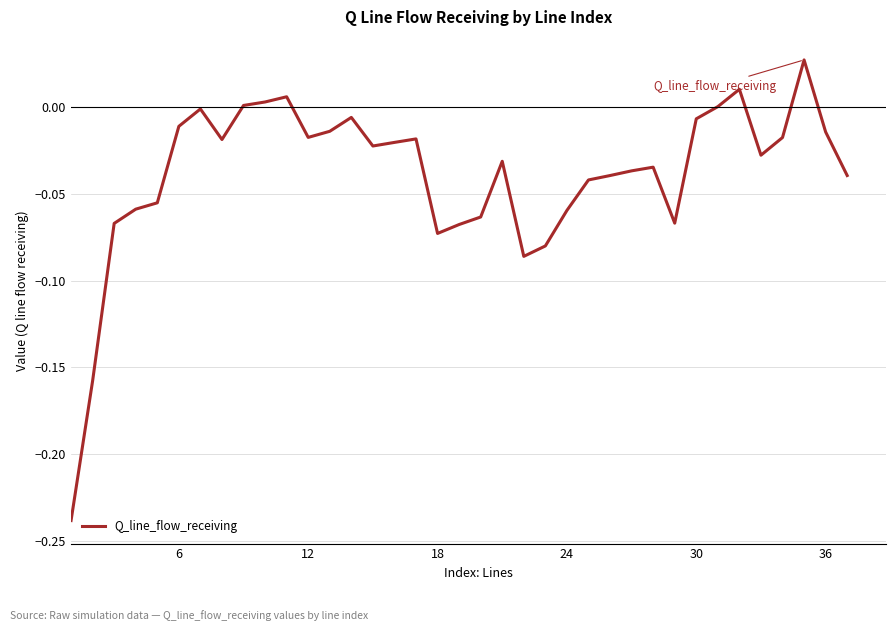

How many lines are shown in the chart?

1